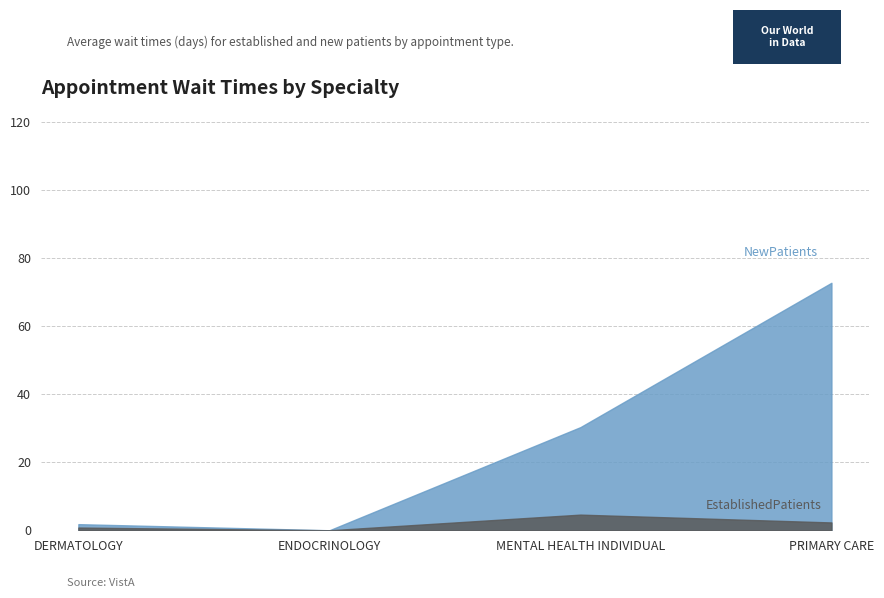

Reading left to right, transcribe all the data shown in this chart.

EstablishedPatients: 0.8	0.0	4.6	2.3
NewPatients: 1.8	0.0	30.3	72.7